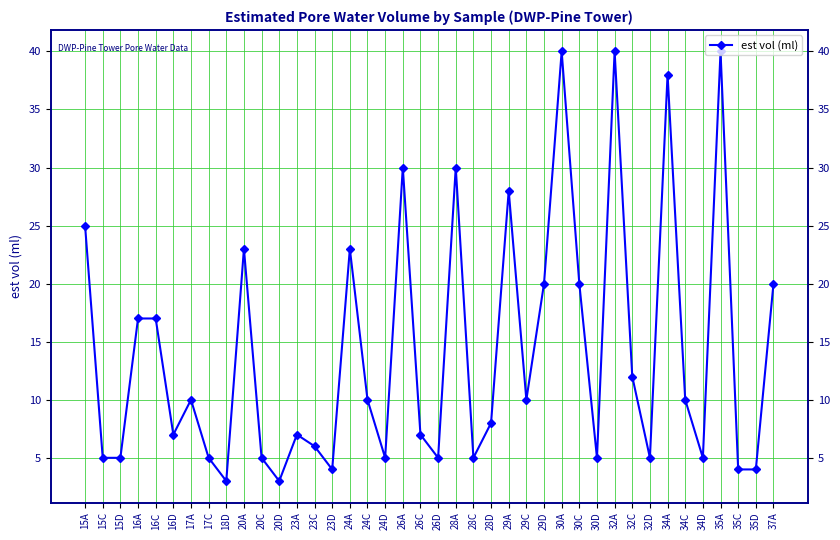

Read the value at 32C.

12